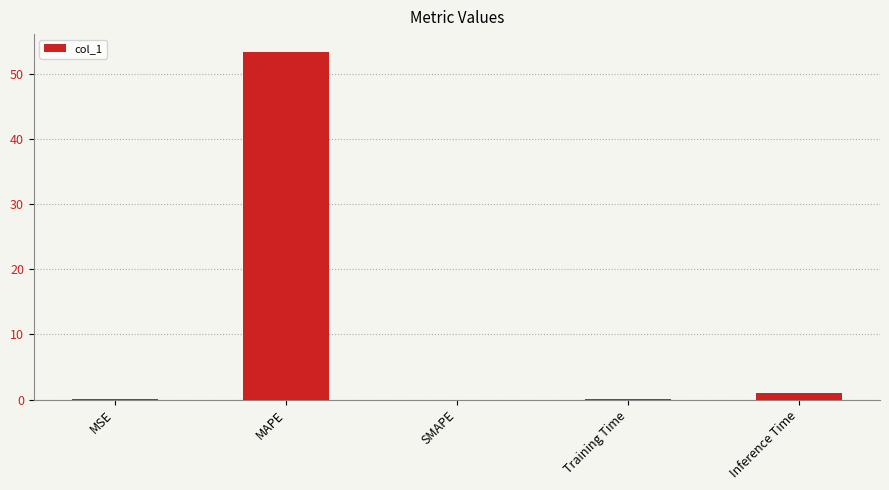

Count the number of categories in the chart.

5